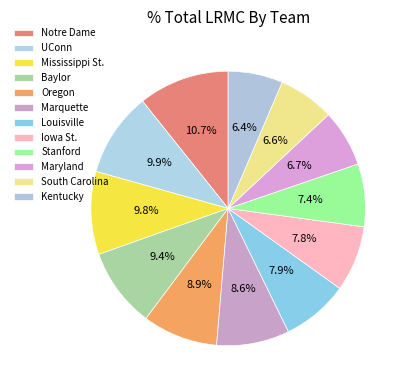

What is the total percentage of Maryland and Notre Dame?

17.4%